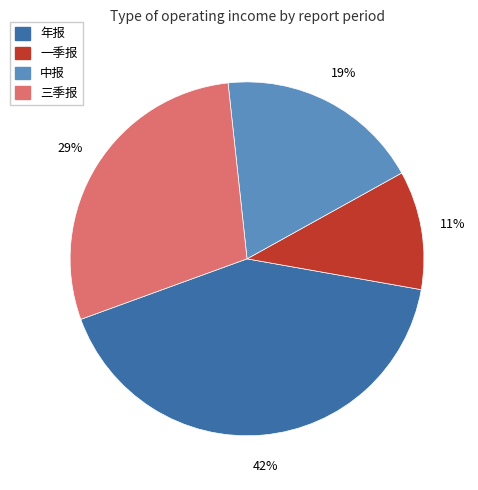

Rank the categories by value from highest to lowest.

年报, 三季报, 中报, 一季报